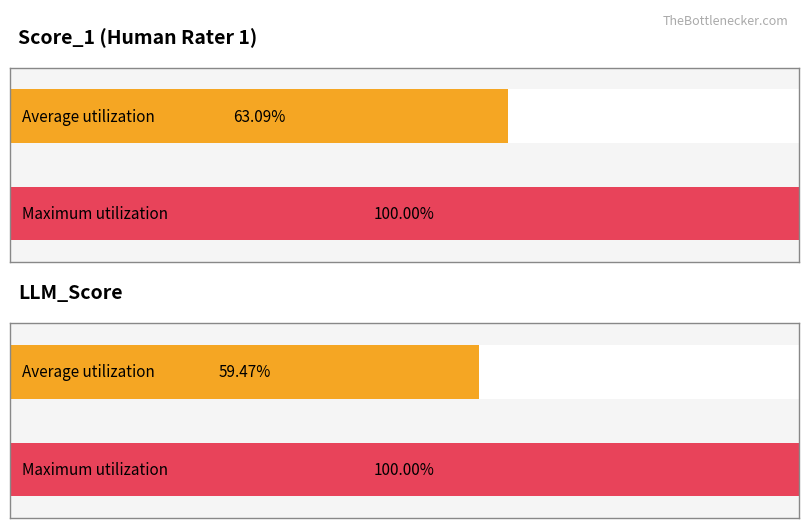

How many bars are there in each group?

2